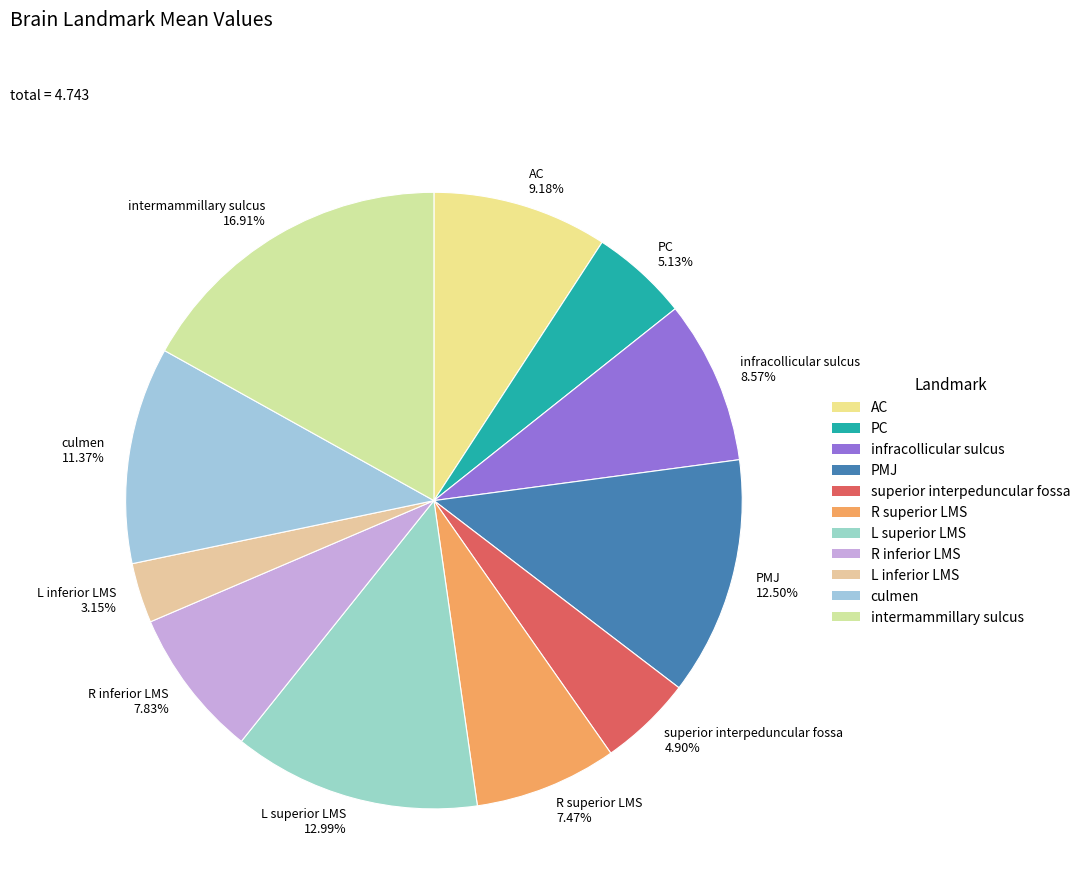

Is it true that intermammillary sulcus is 17% of the pie?

True